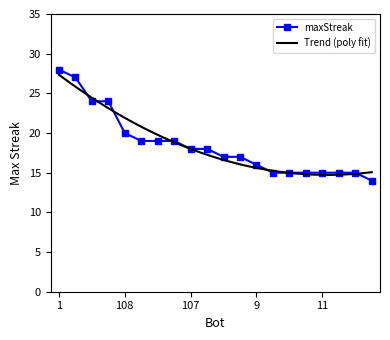

Is it true that the value at 1 is 28?

True